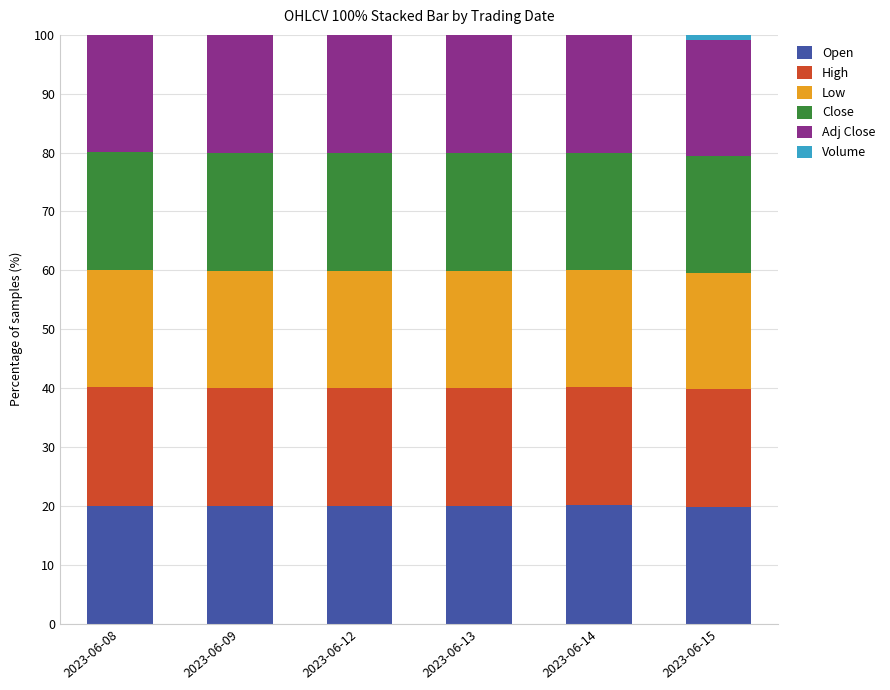

What is the maximum value for Open?

20.1